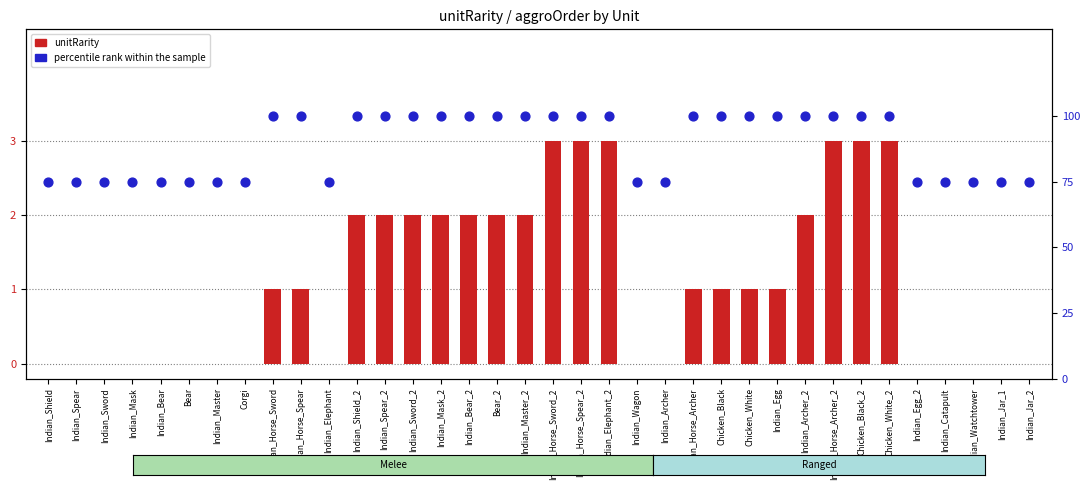

Which series has the largest Y range (max minus min)?

percentile rank within the sample